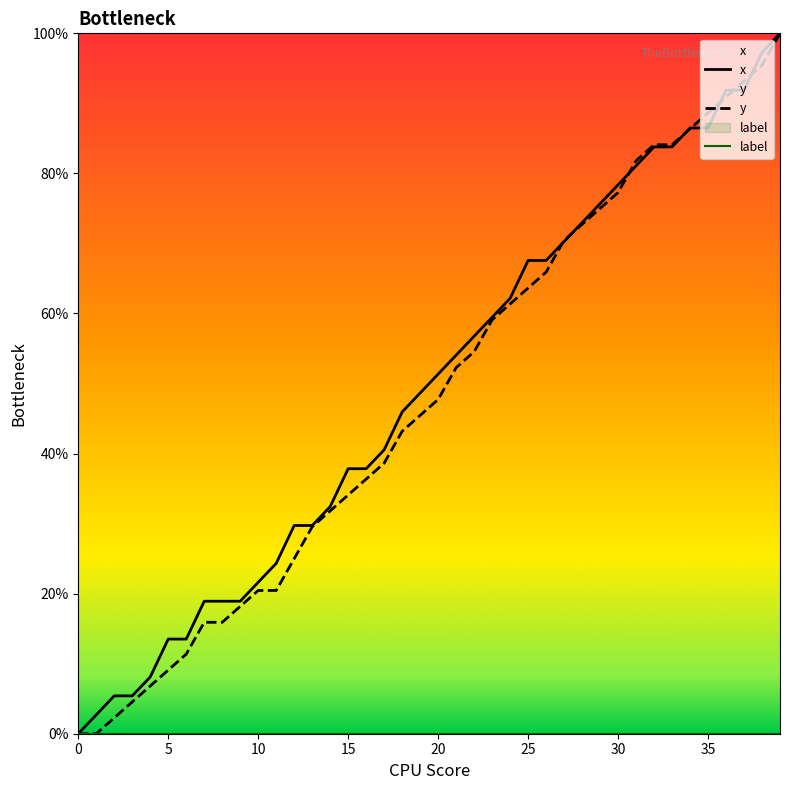

The x series shows 20.1 at 5. True or false?

False